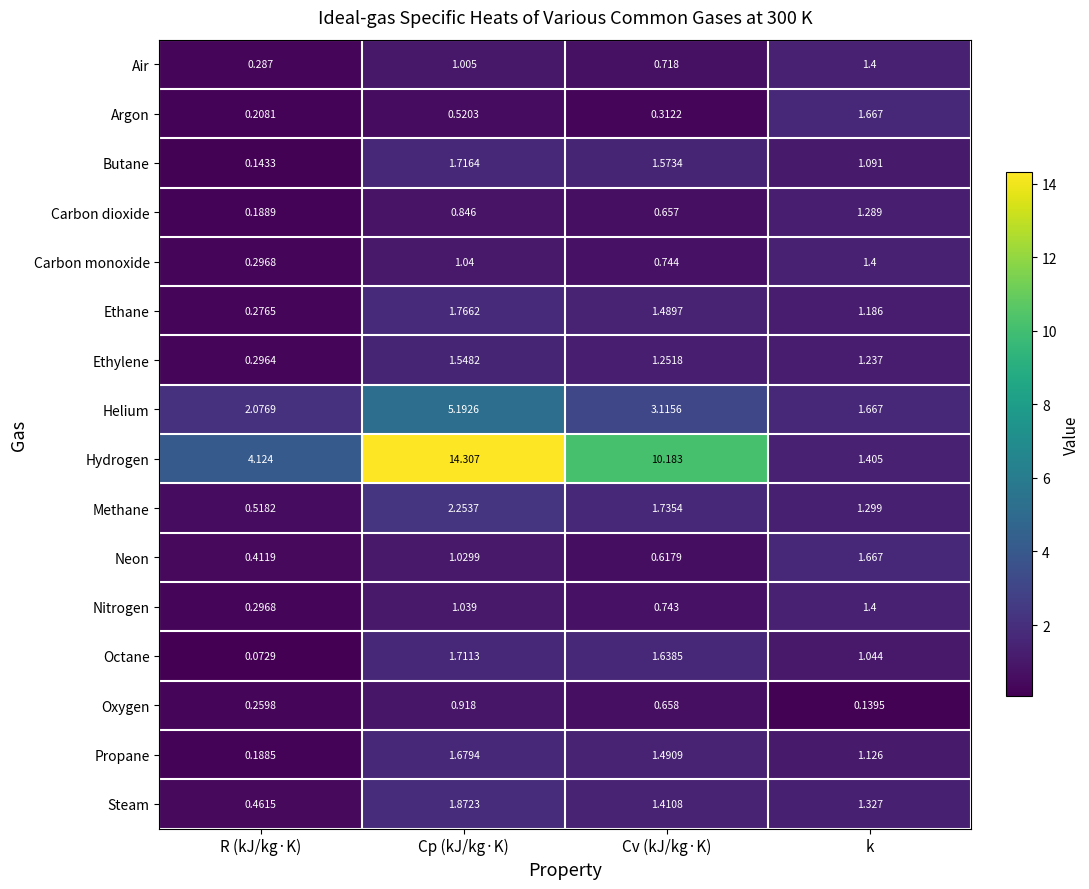

At which label is Steam closest to 1?

k